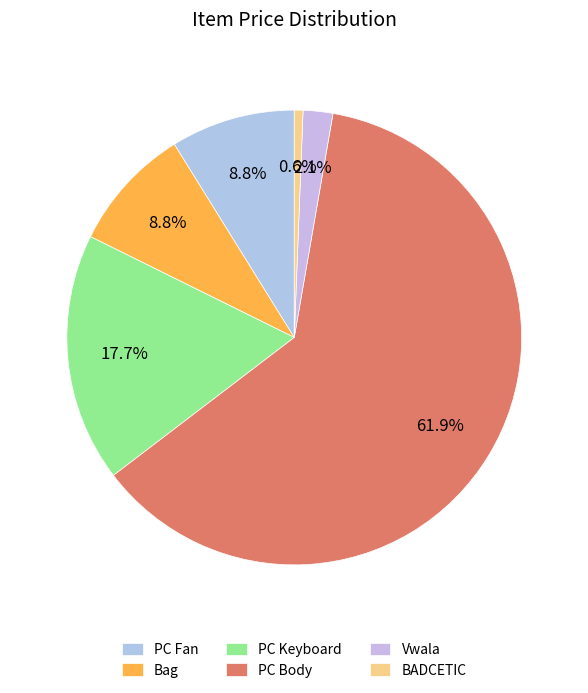

To the nearest percent, what percentage of the pie is Bag?

9%